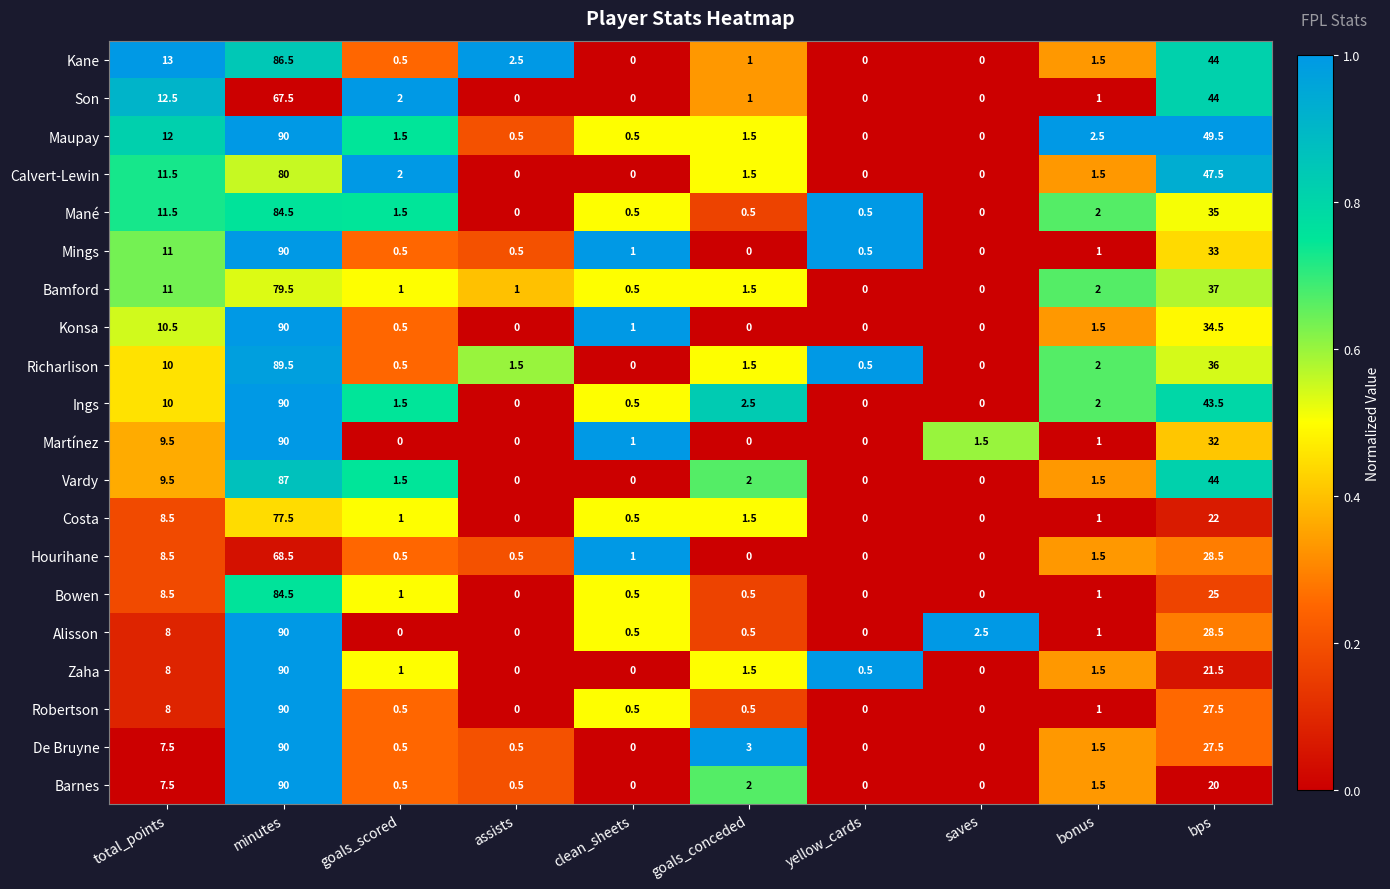

The Mings series shows 46.9 at bps. True or false?

False